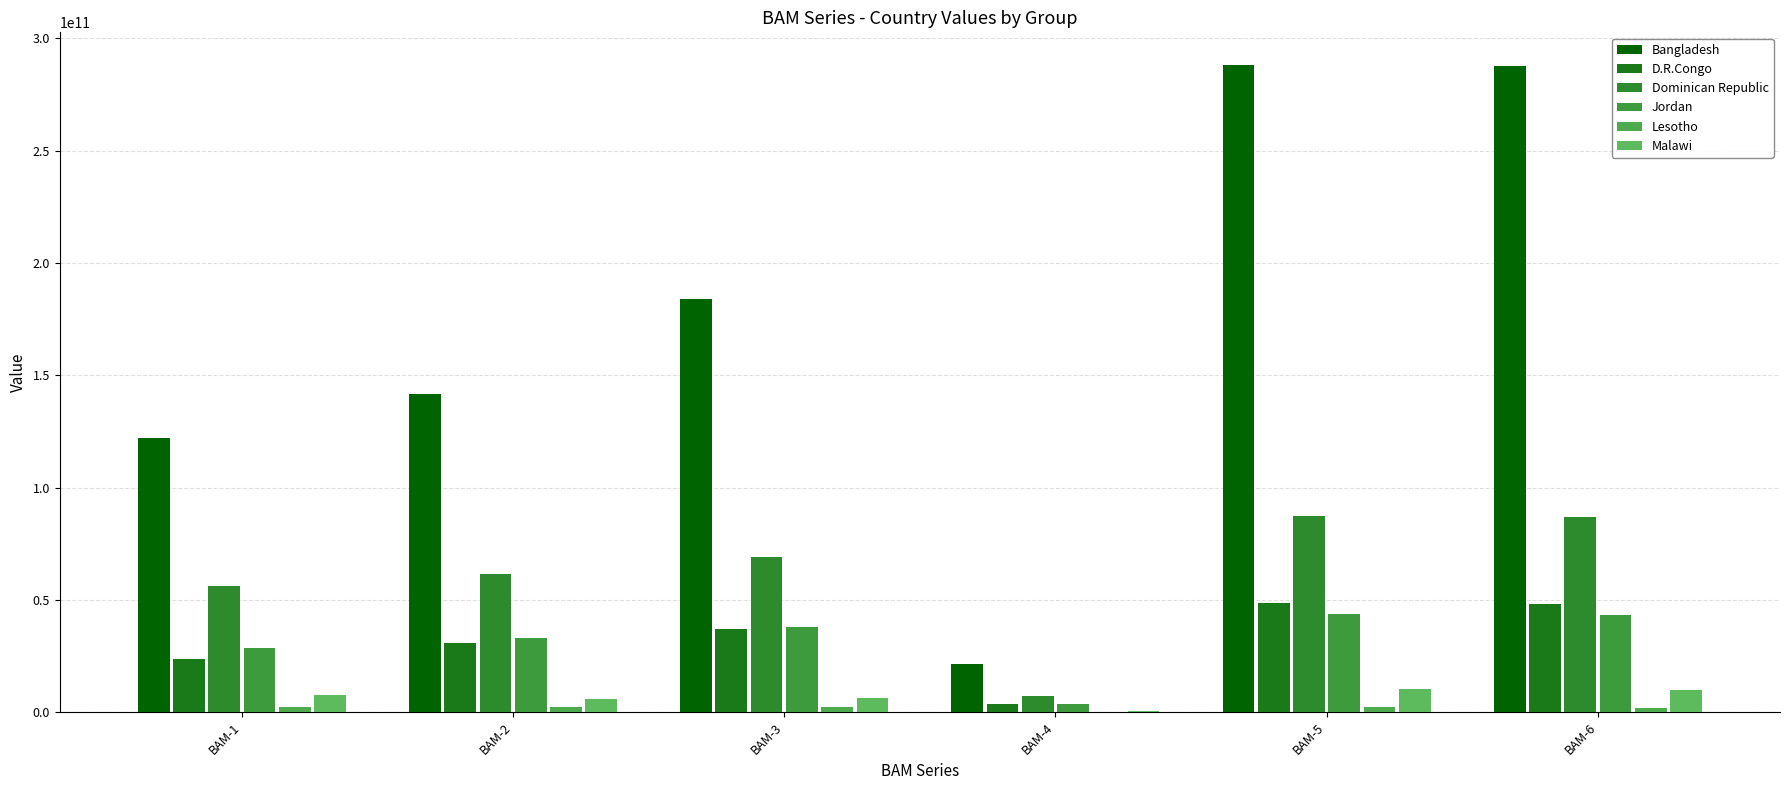

List the series in order of their peak value, lowest first.

Lesotho, Malawi, Jordan, D.R.Congo, Dominican Republic, Bangladesh